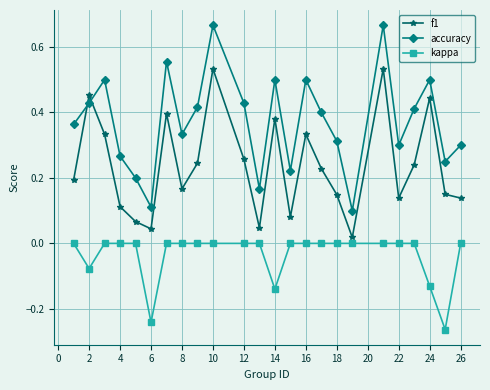

Rank the series by their average value, from lowest to highest.

kappa, f1, accuracy